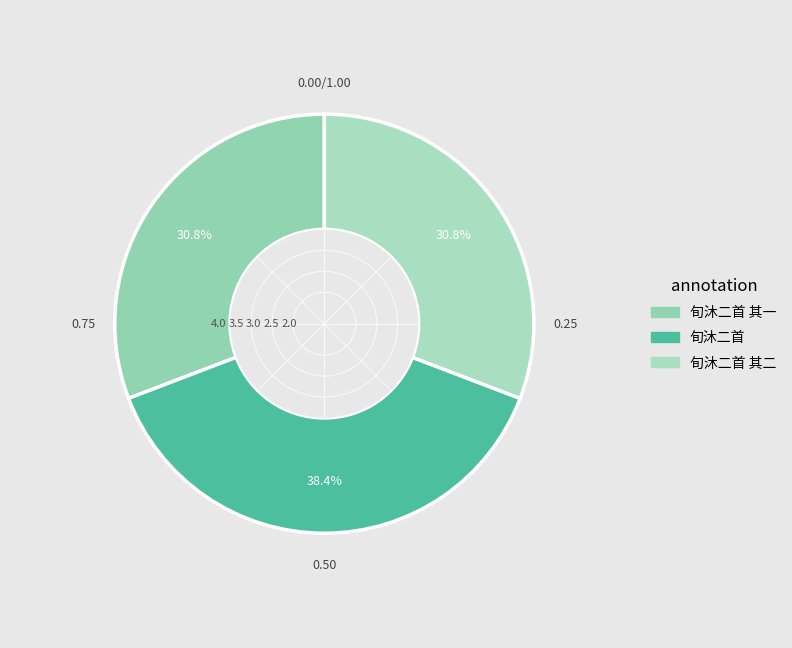

How many slices are in this pie chart?

3